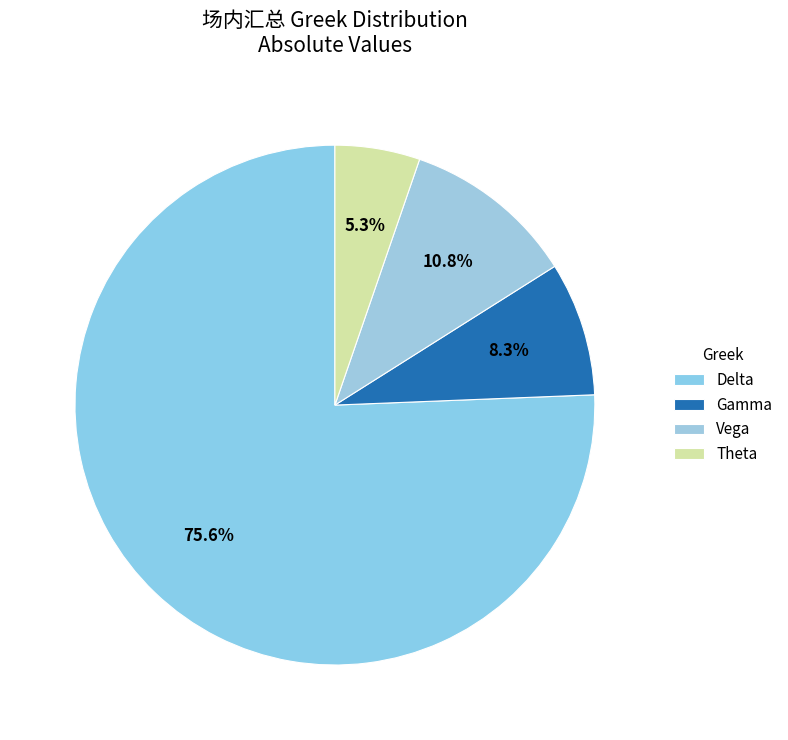

To the nearest percent, what is the difference between the largest and smallest slice percentages?

70%